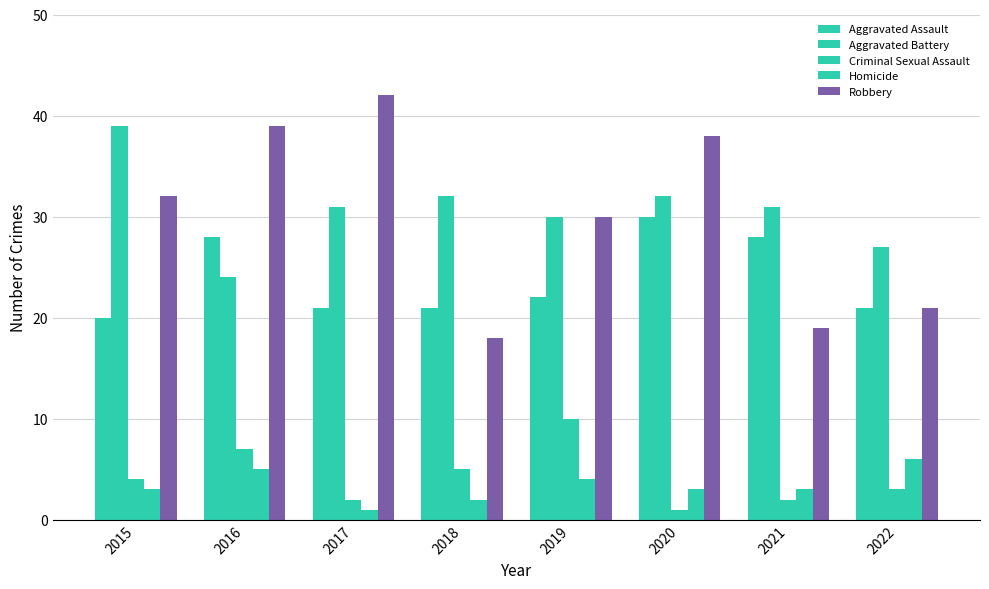

How many Aggravated Assault values are between 21 and 28?

6